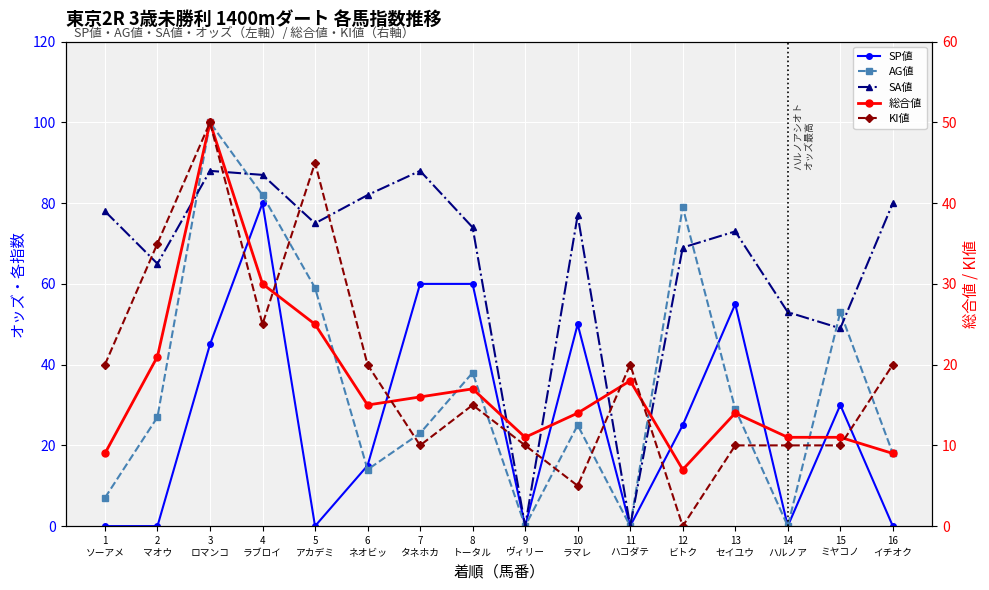

True or false: SA値 and SP値 cross at least once.

False